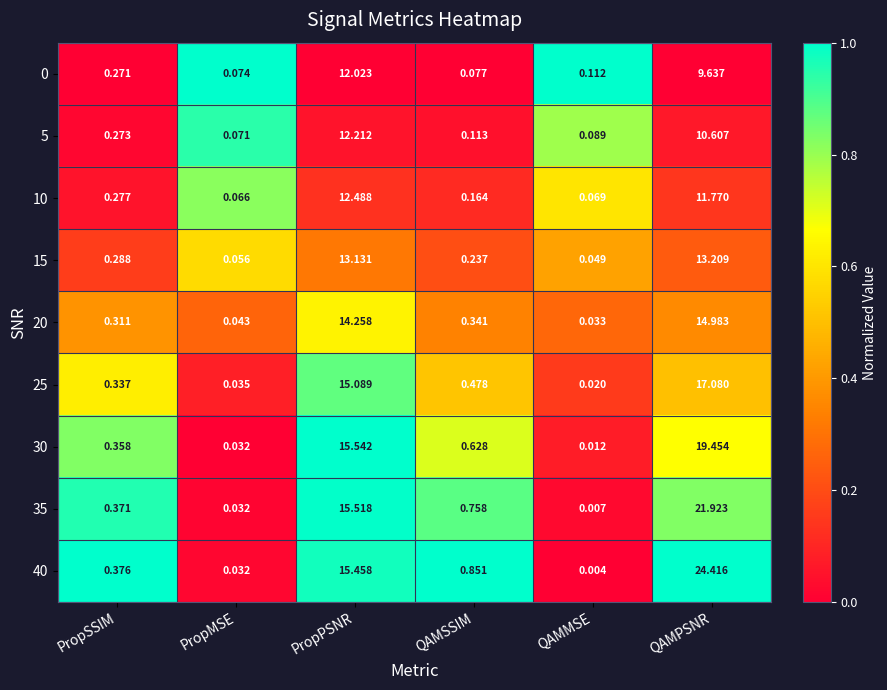

How many distinct data groups are displayed?

9